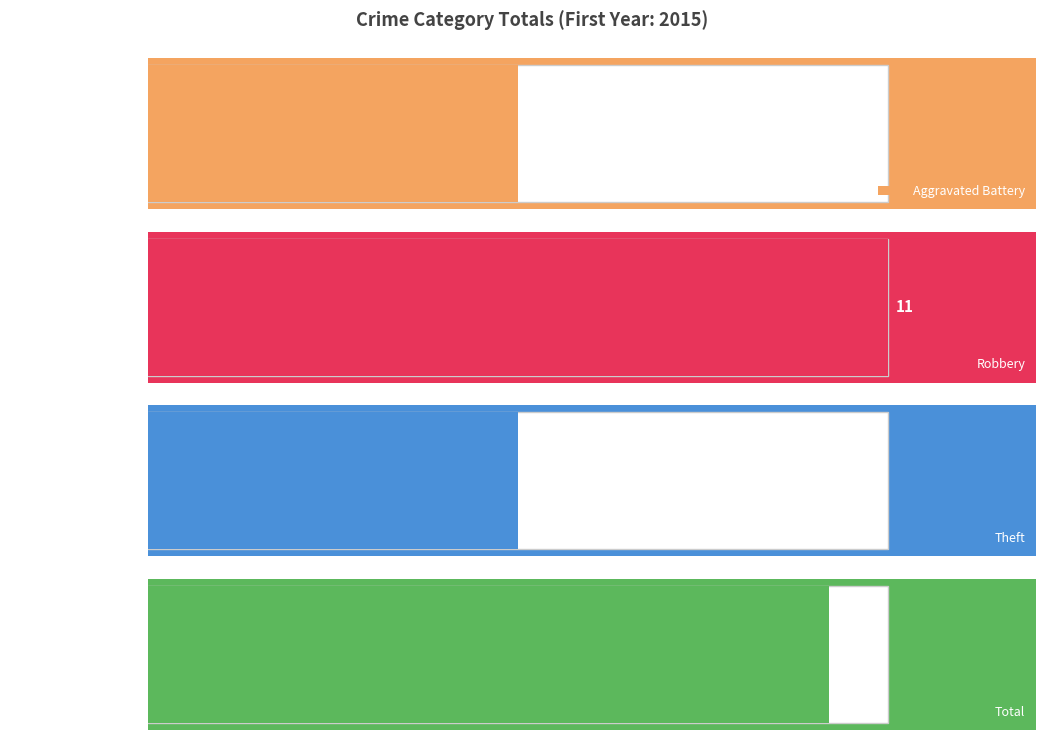

How many data points in Aggravated Battery are less than 3?

4